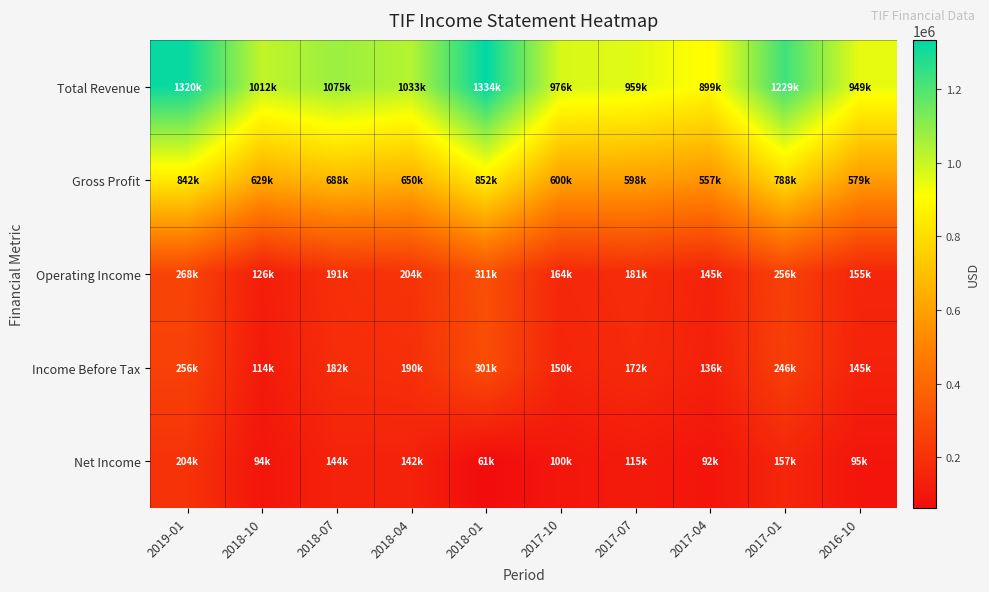

Reading right to left, list all the values displayed in this chart.

Total Revenue: 2016-10=949300	2017-01=1229600	2017-04=899600	2017-07=959700	2017-10=976200	2018-01=1334400	2018-04=1033200	2018-07=1075900	2018-10=1012400	2019-01=1320600
Gross Profit: 2016-10=579500	2017-01=788200	2017-04=557600	2017-07=598200	2017-10=600000	2018-01=852100	2018-04=650900	2018-07=688800	2018-10=629300	2019-01=842000
Operating Income: 2016-10=155200	2017-01=256500	2017-04=145600	2017-07=181300	2017-10=164000	2018-01=311100	2018-04=204300	2018-07=191200	2018-10=126400	2019-01=268400
Income Before Tax: 2016-10=145500	2017-01=246400	2017-04=136100	2017-07=172500	2017-10=150400	2018-01=301400	2018-04=190500	2018-07=182000	2018-10=114500	2019-01=256400
Net Income: 2016-10=95100	2017-01=157800	2017-04=92900	2017-07=115000	2017-10=100200	2018-01=61900	2018-04=142300	2018-07=144700	2018-10=94900	2019-01=204500